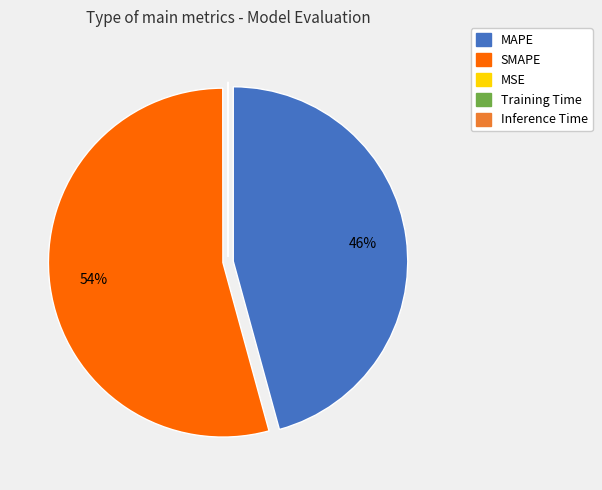

Does any single category account for the majority?

Yes